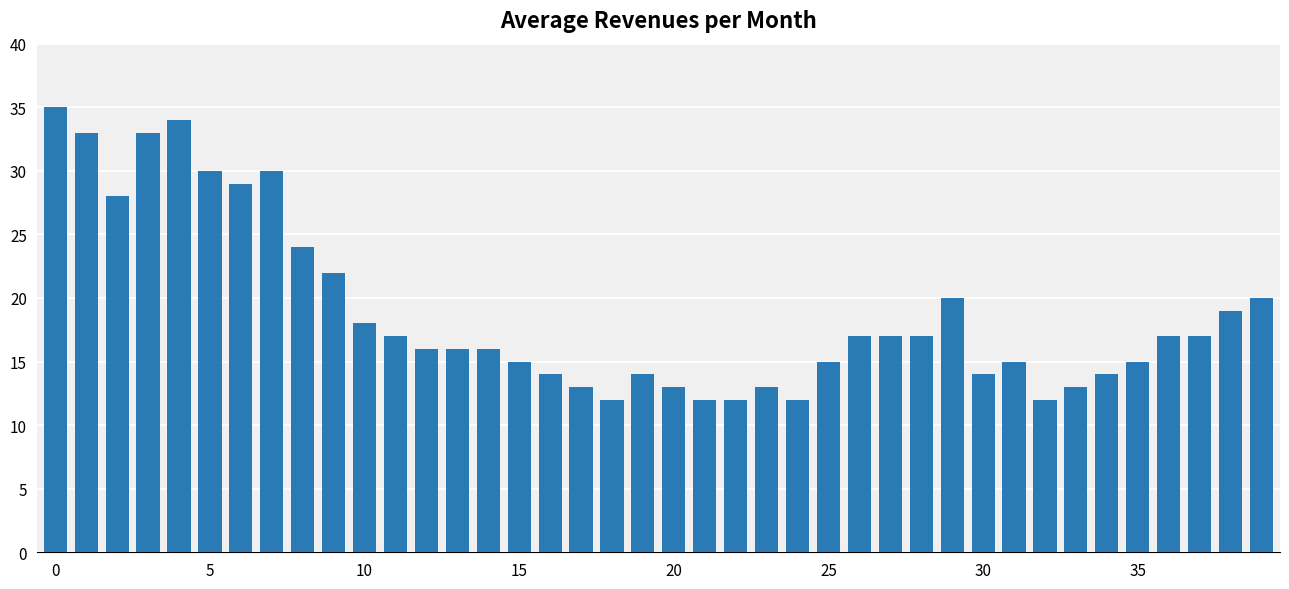

What is the greatest value displayed?

35